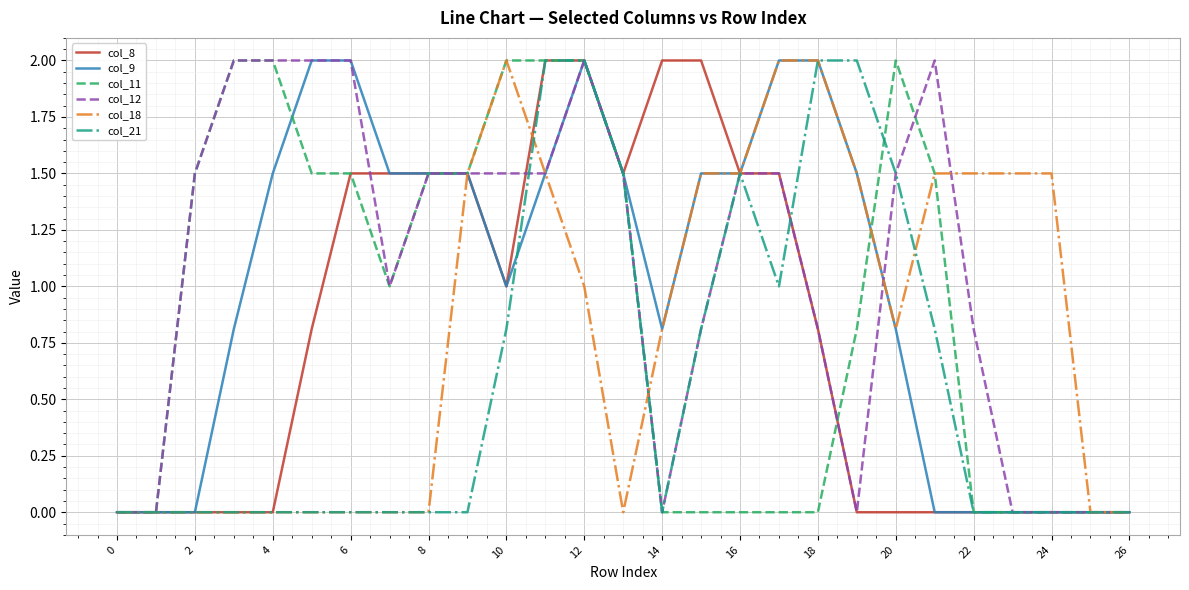

How many lines are shown in the chart?

6